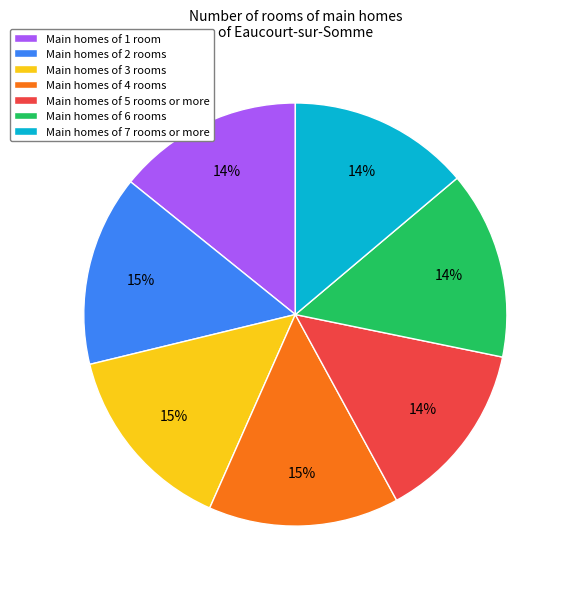

To the nearest percent, what is the difference between the largest and smallest slice percentages?

1%